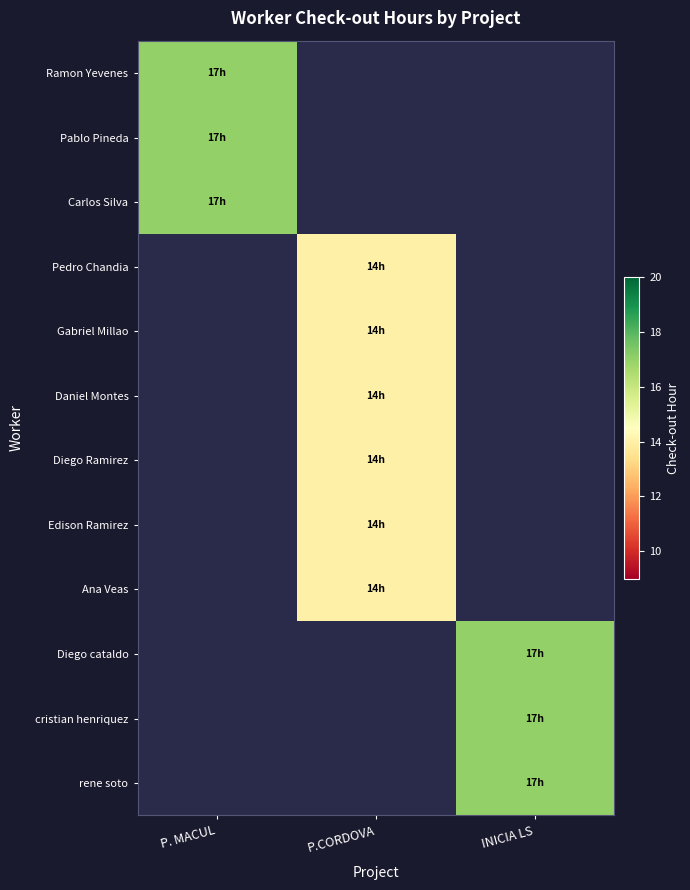

Which category has the lowest value across all series?

P.CORDOVA